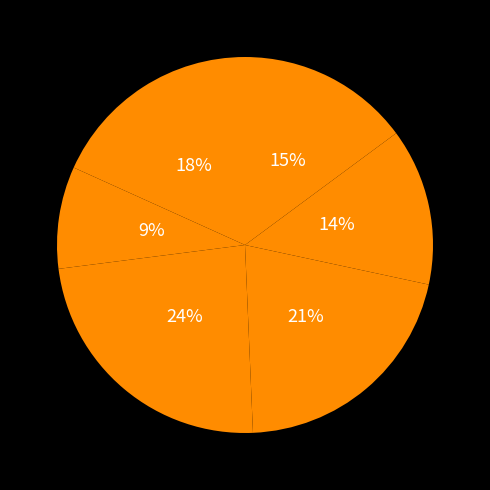

How many slices are in this pie chart?

6